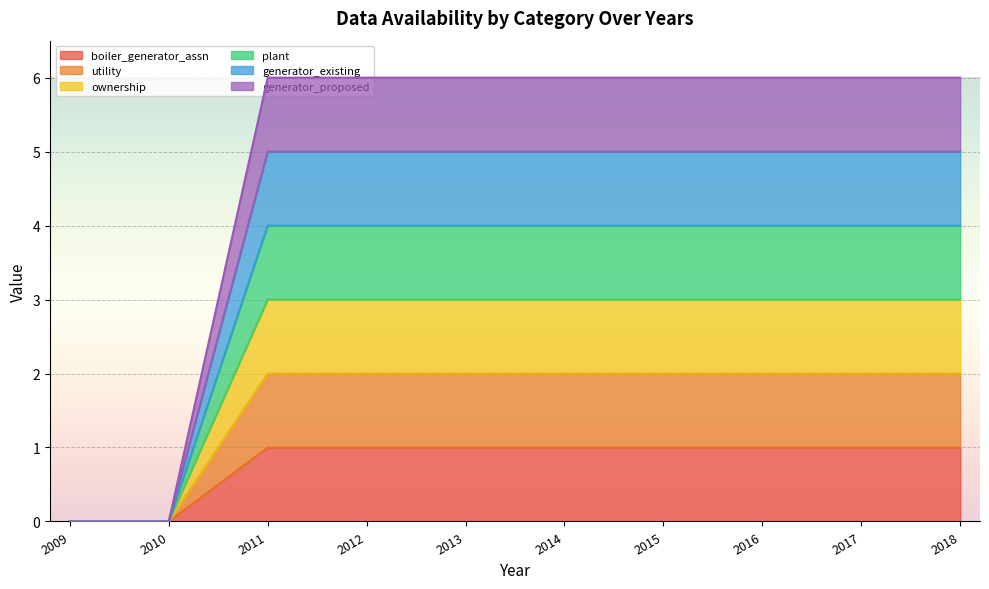

Between 2014 and 2017, which series saw the biggest shift?

boiler_generator_assn